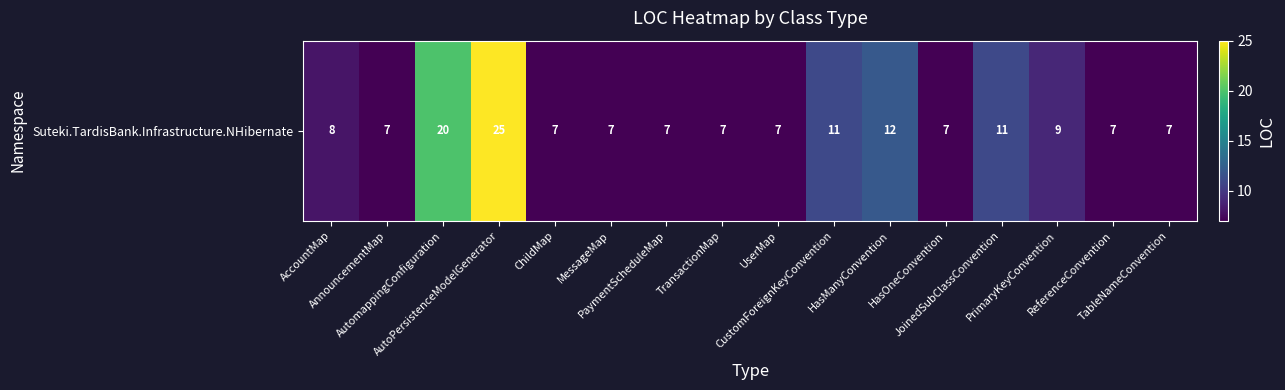

Reading left to right, extract all data points from this chart.

AccountMap=8	AnnouncementMap=7	AutomappingConfiguration=20	AutoPersistenceModelGenerator=25	ChildMap=7	MessageMap=7	PaymentScheduleMap=7	TransactionMap=7	UserMap=7	CustomForeignKeyConvention=11	HasManyConvention=12	HasOneConvention=7	JoinedSubClassConvention=11	PrimaryKeyConvention=9	ReferenceConvention=7	TableNameConvention=7